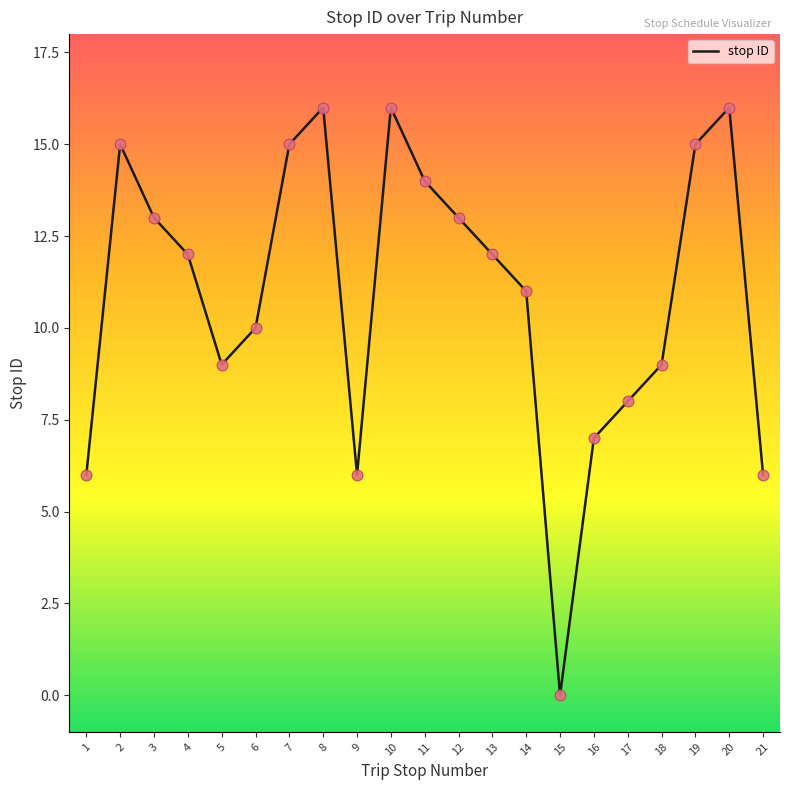

What is the ratio of the value at 14 to the value at 16?

1.6